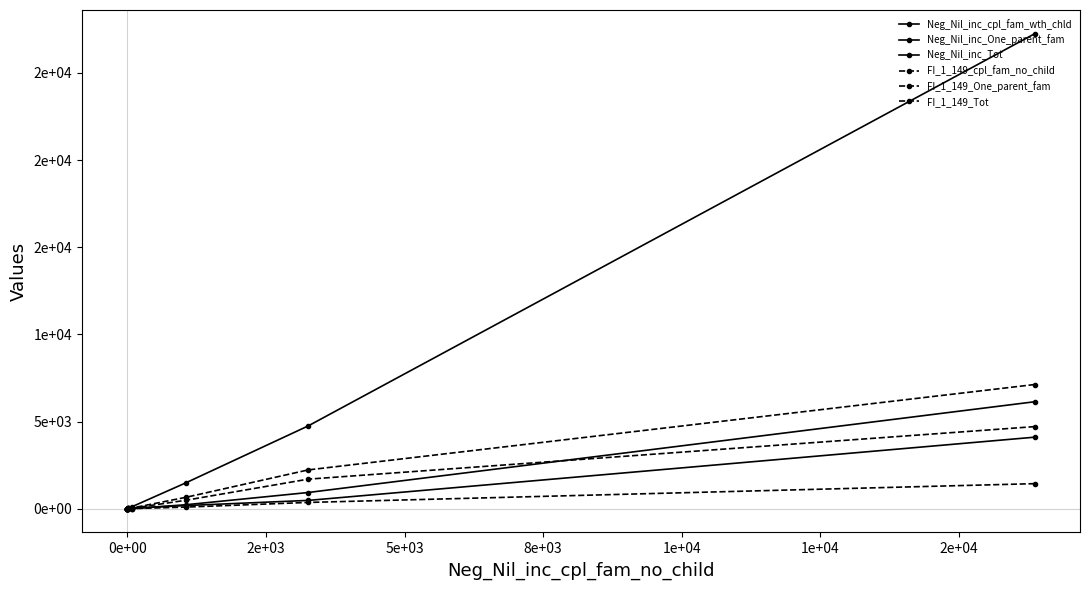

What are all the series names shown in the legend?

Neg_Nil_inc_cpl_fam_wth_chld, Neg_Nil_inc_One_parent_fam, Neg_Nil_inc_Tot, FI_1_149_cpl_fam_no_child, FI_1_149_One_parent_fam, FI_1_149_Tot